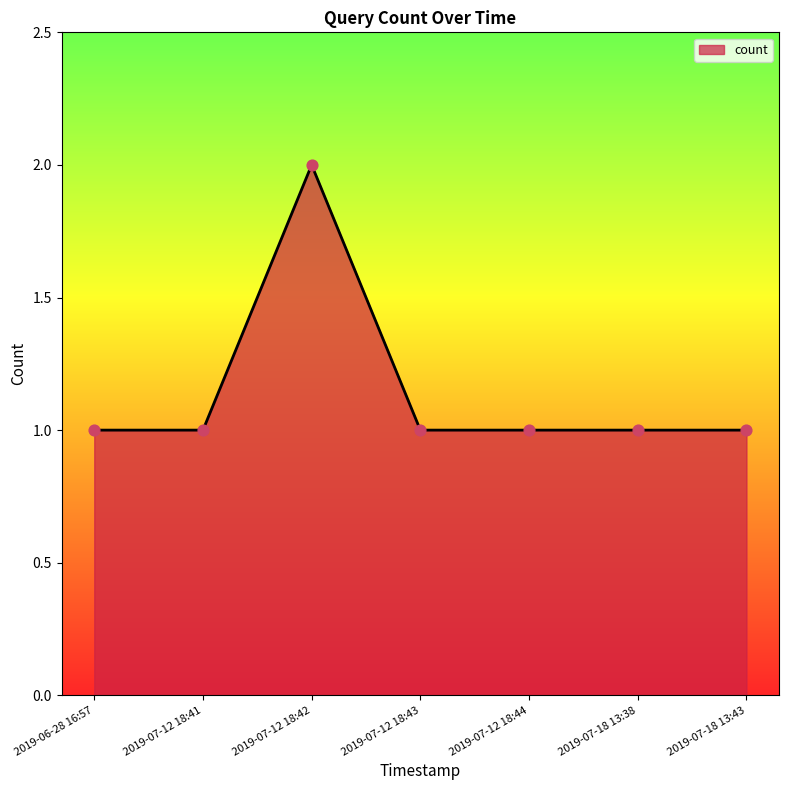

What is the change in value from 2019-07-12 18:41 to 2019-07-12 18:42?

+1